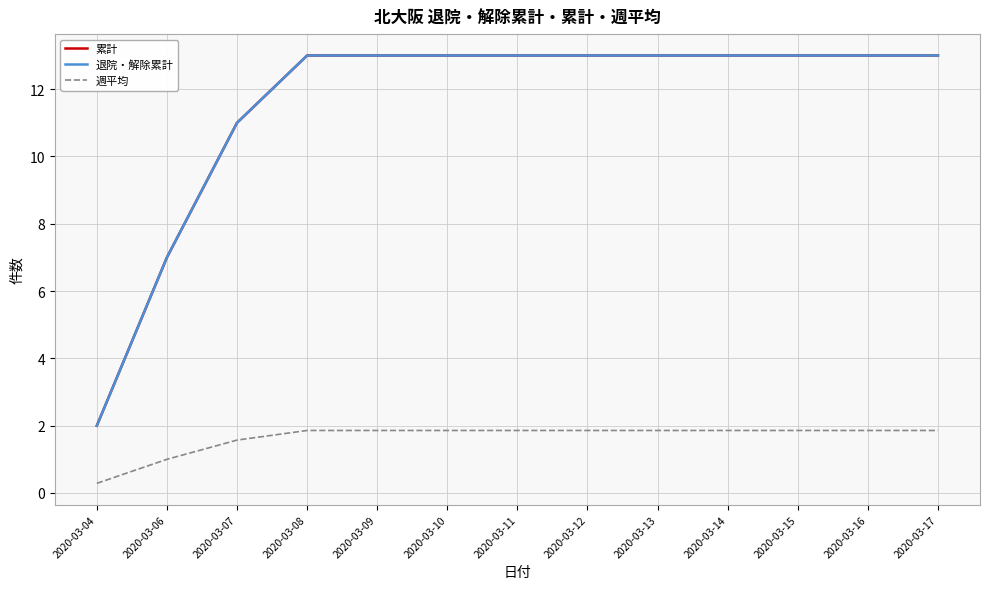

Does the chart display data point markers on the line(s)?

No